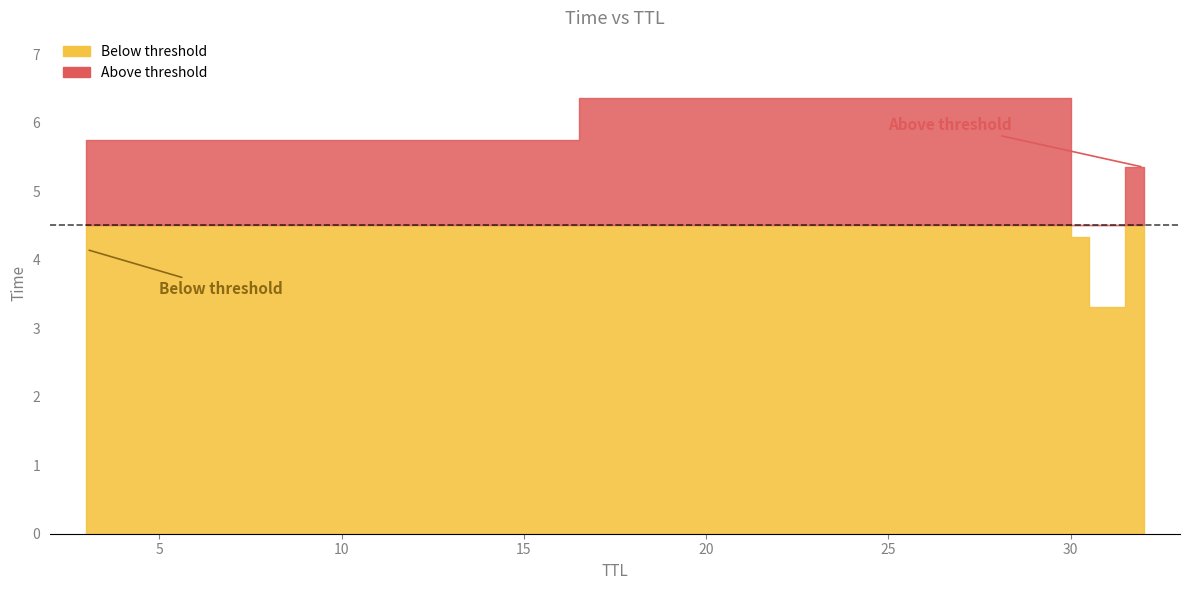

Which category has the highest value across all series?

30